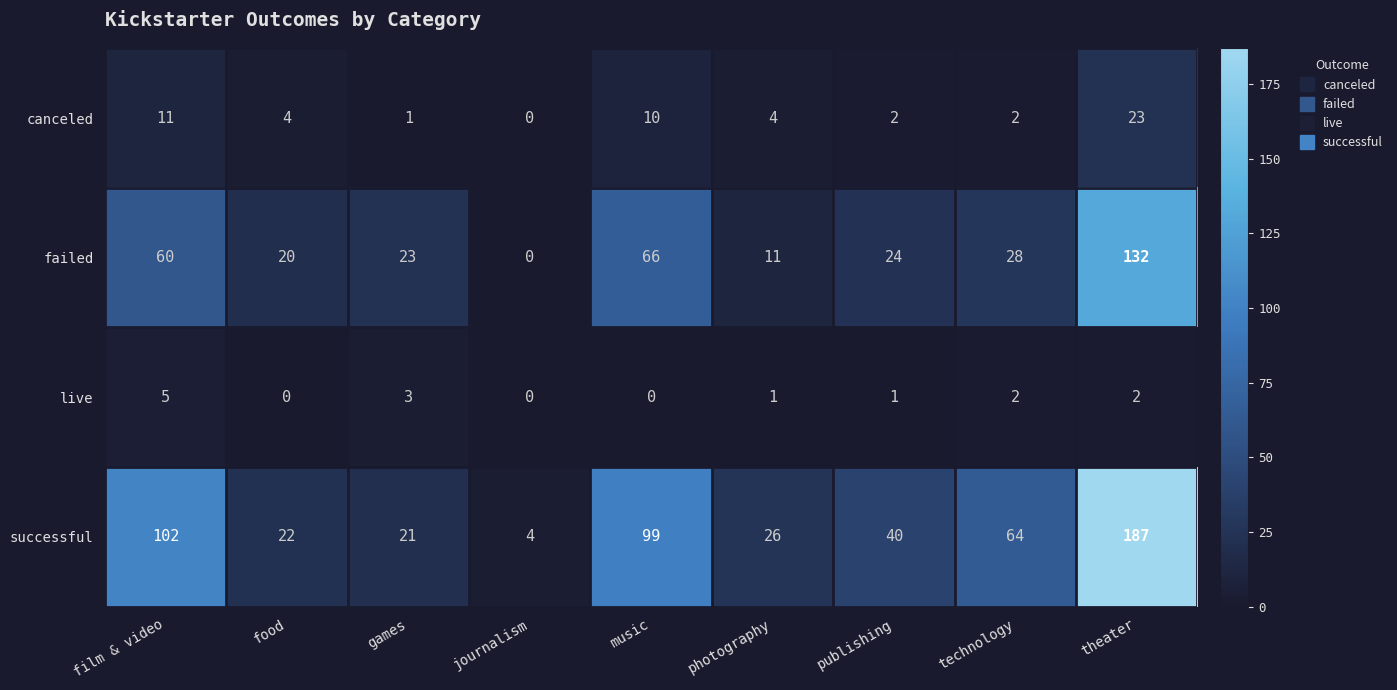

What is the sum of all canceled values?

57